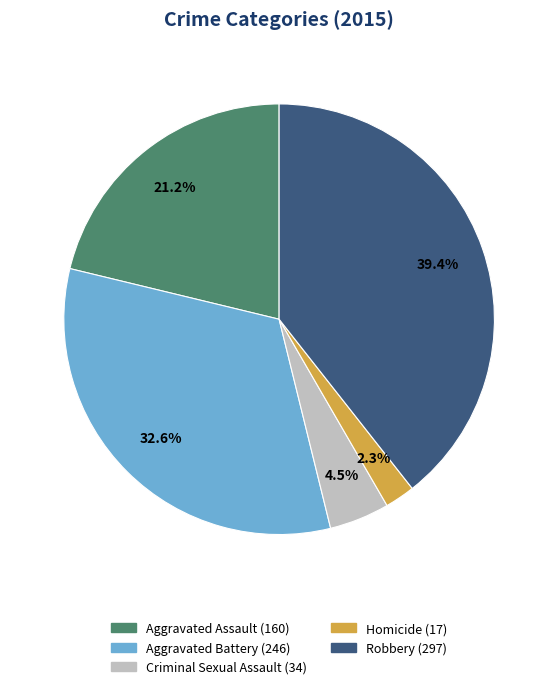

Is Aggravated Battery the majority of the pie?

No